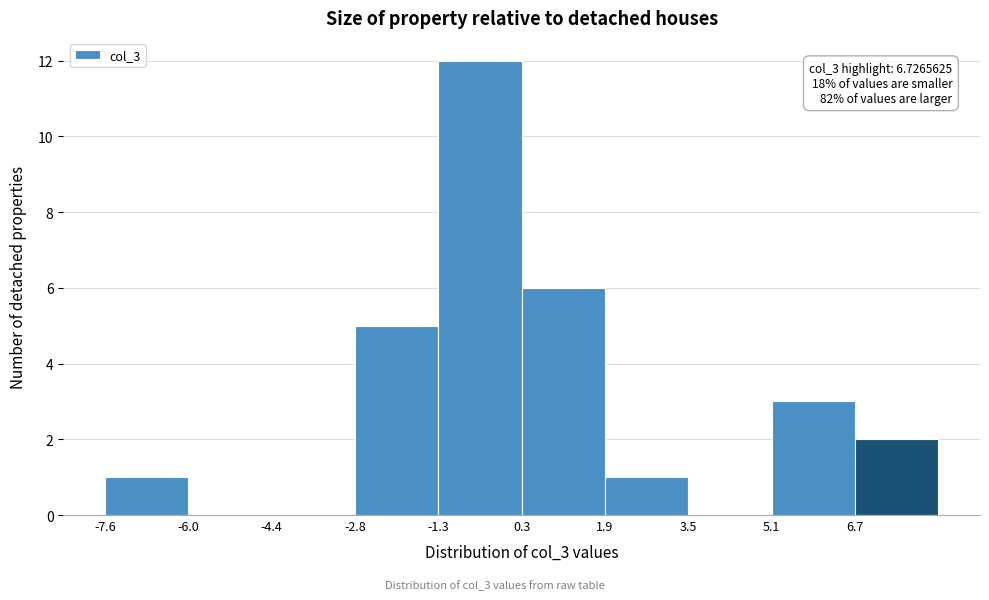

Over which range of the x-axis is the bar tallest?

-1.2 to 0.4